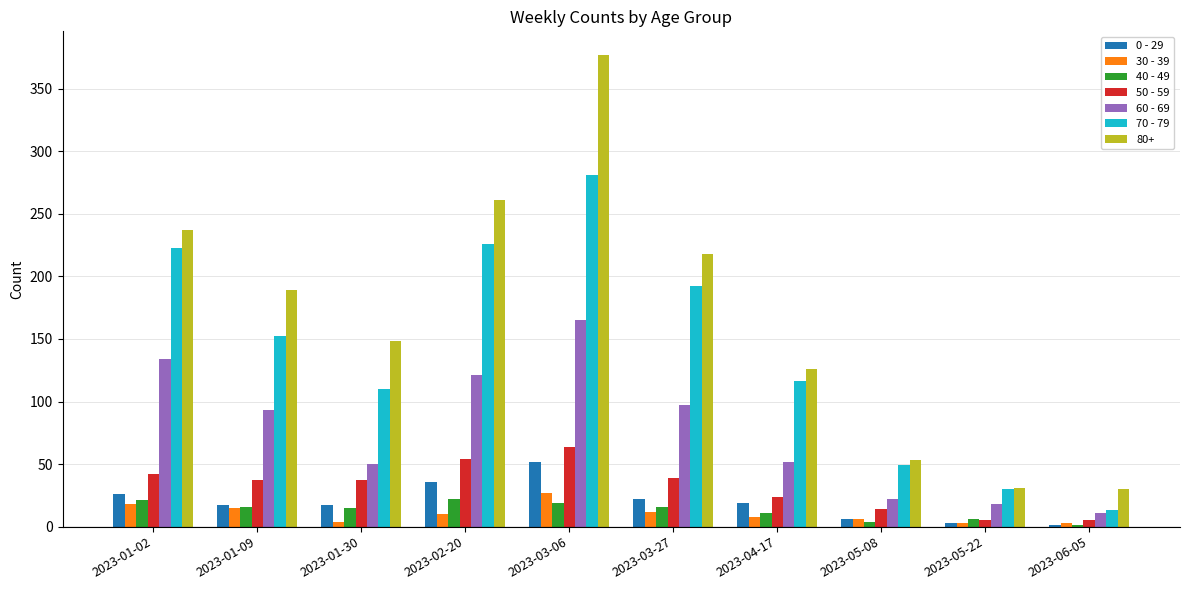

At which category is the sum across all series the highest?

2023-03-06